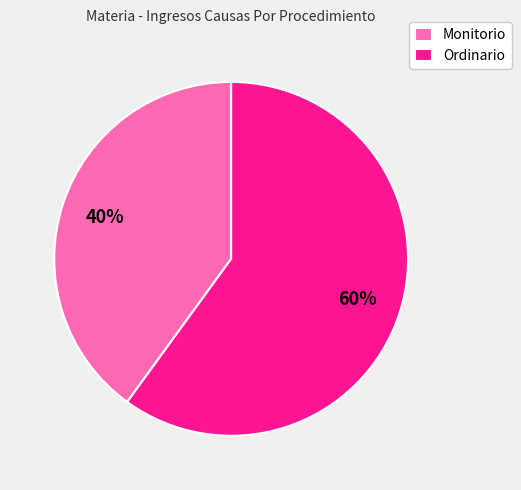

Combined, do Ordinario and Monitorio account for over 50%?

Yes